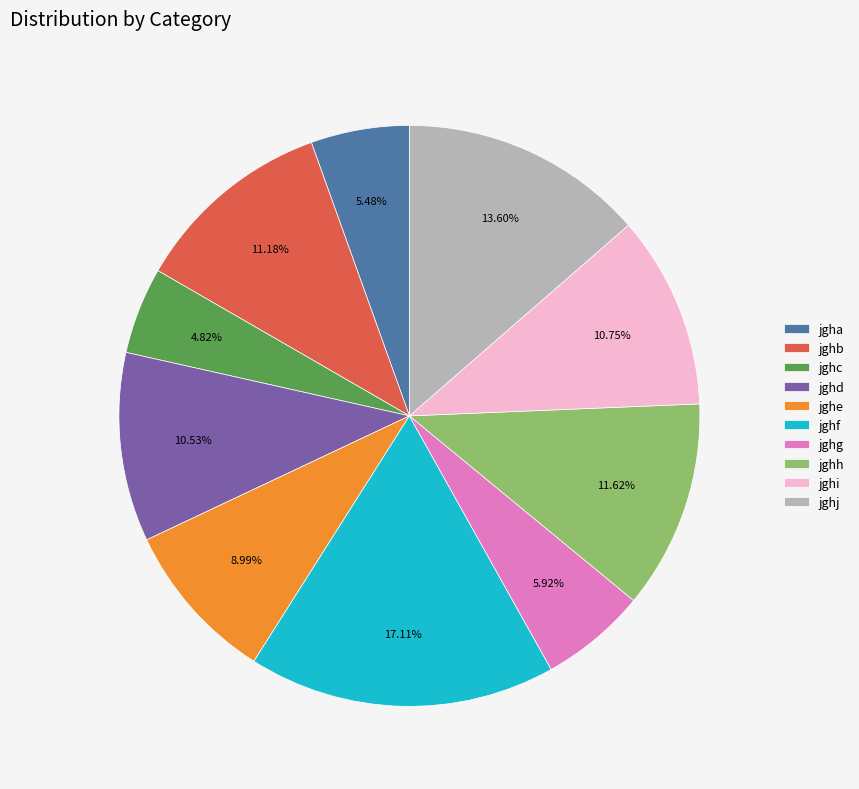

Which category has the biggest portion of the pie?

jghf